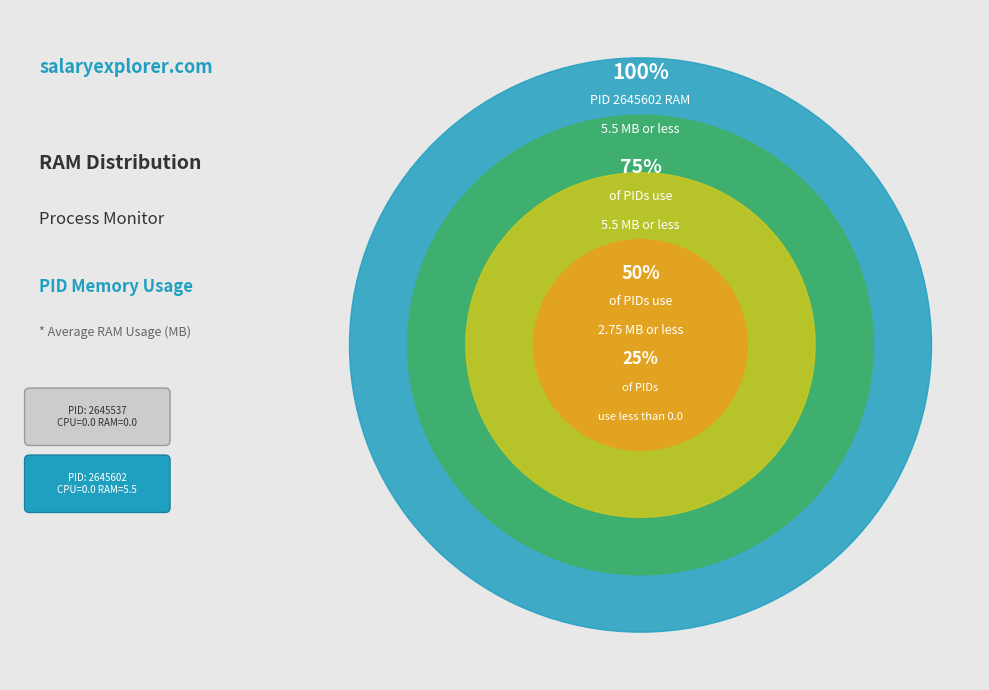

Is there a majority slice in this chart?

Yes